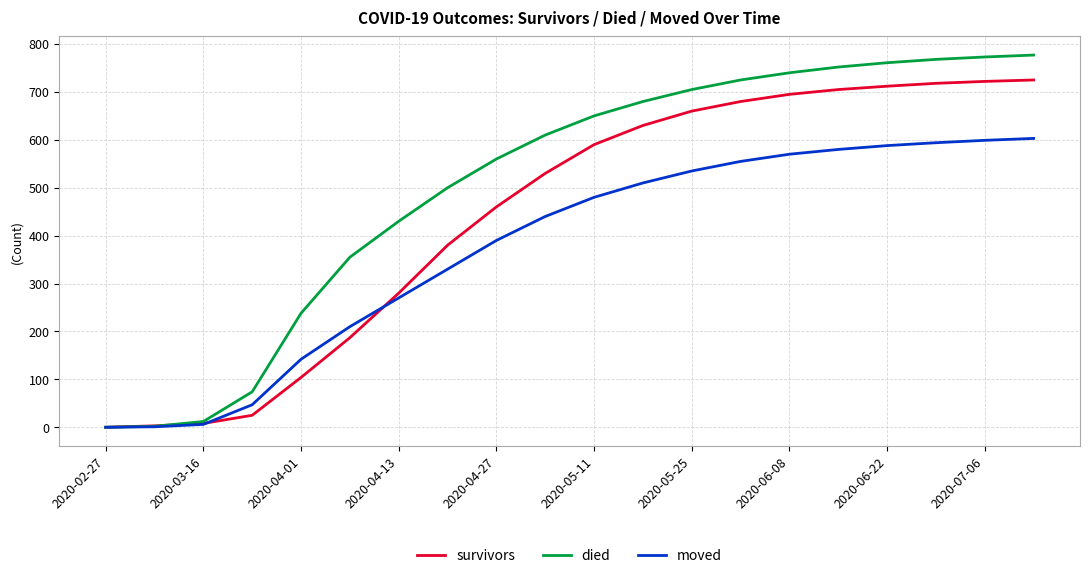

What is the maximum value for moved?

603